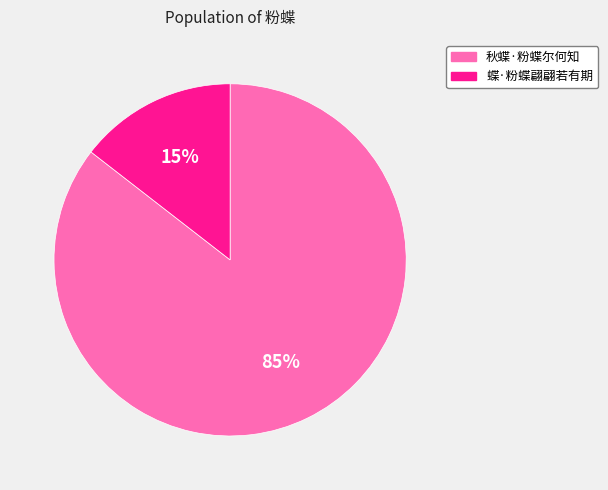

Is it true that 秋蝶·粉蝶尔何知 is 99% of the pie?

False